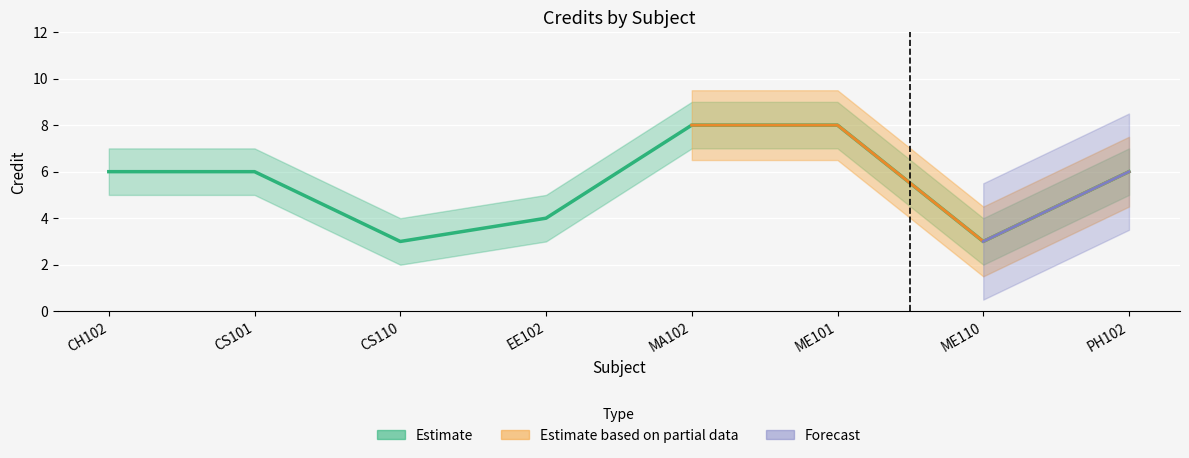

Rank the categories by value from highest to lowest.

MA102, ME101, CH102, CS101, PH102, EE102, CS110, ME110